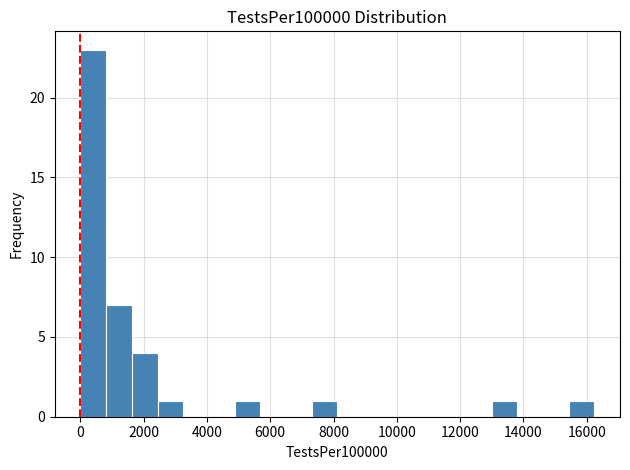

Over which range of the x-axis is the bar tallest?

0 to 800